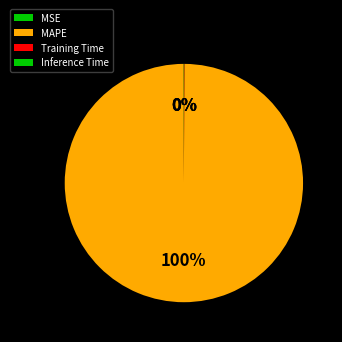

Is there any slice that represents more than half of the pie?

Yes